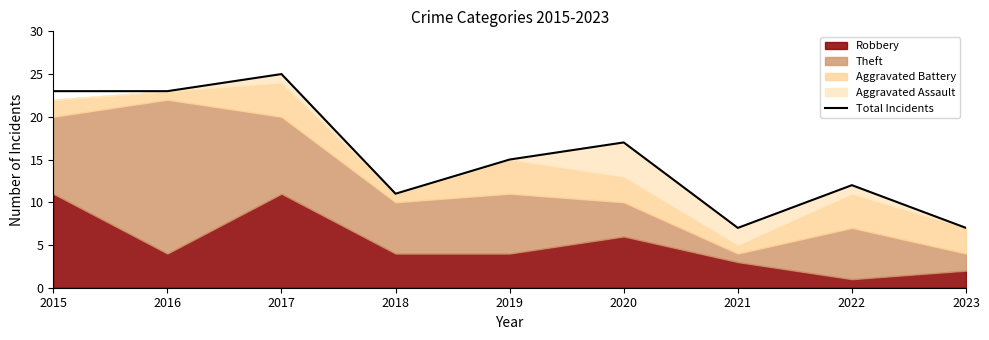

At which label does the data first exceed 15?

2015